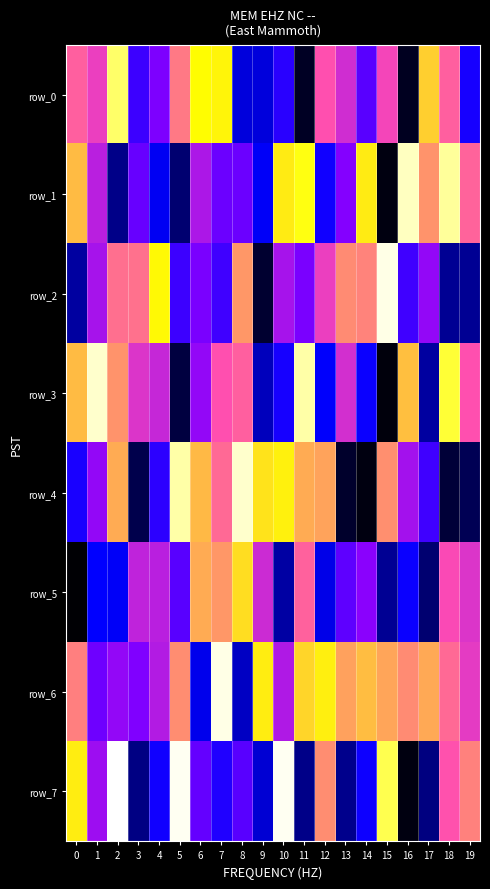

List the series in order of their peak value, highest first.

row_7, row_2, row_6, row_4, row_3, row_1, row_0, row_5